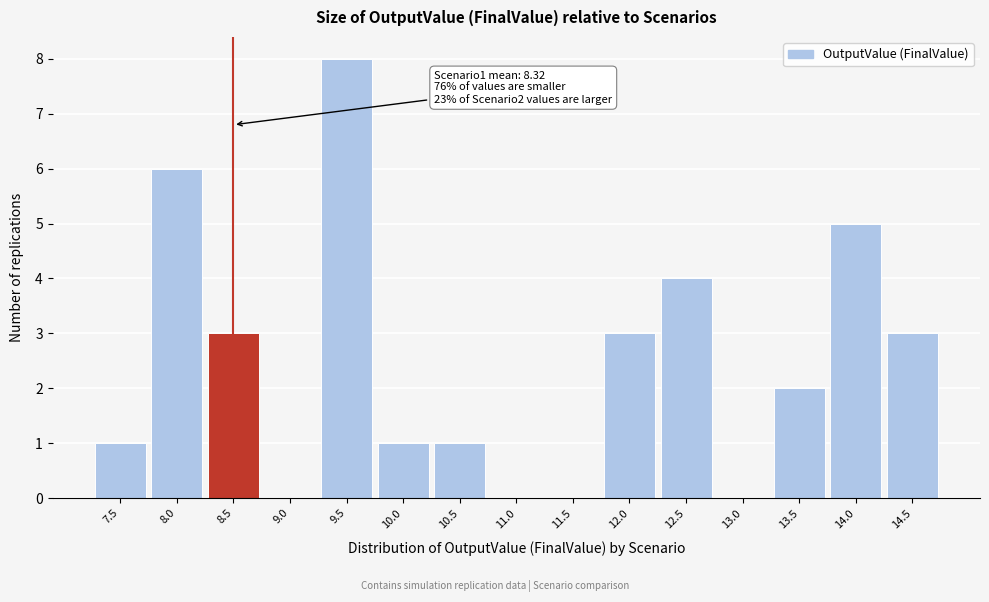

Reading right to left, extract all data points from this chart.

14.5=3	14.0=5	13.5=2	13.0=0	12.5=4	12.0=3	11.5=0	11.0=0	10.5=1	10.0=1	9.5=8	9.0=0	8.5=3	8.0=6	7.5=1